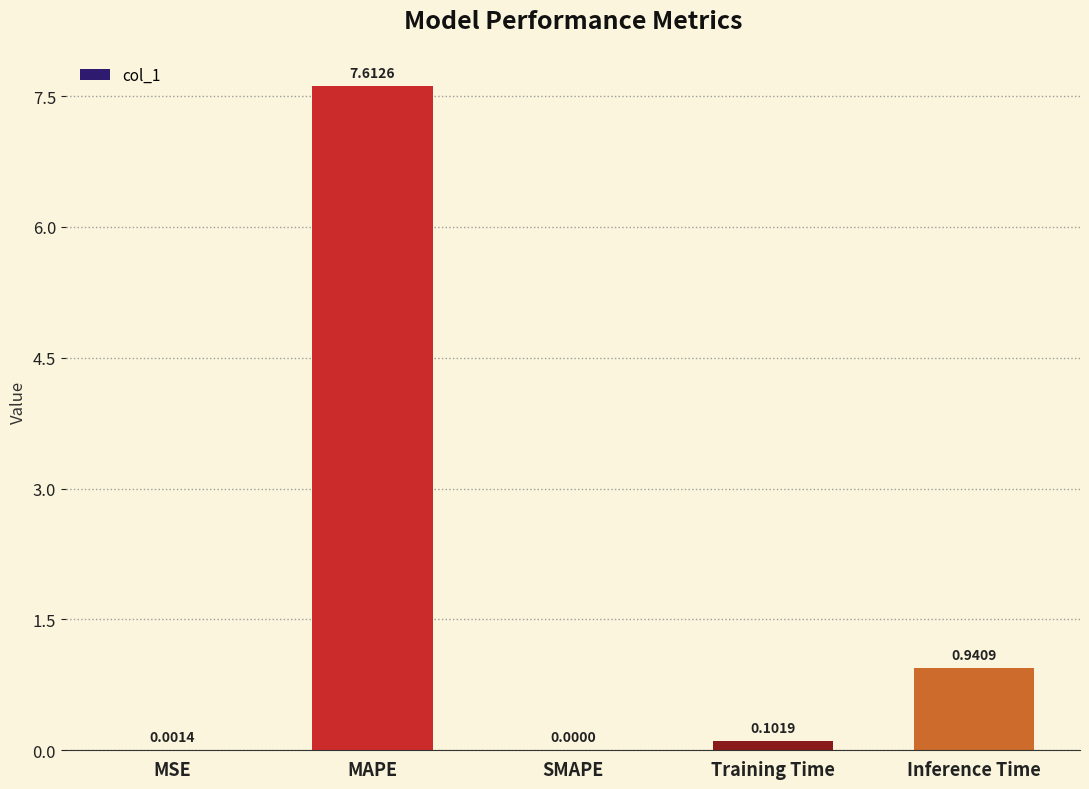

Are the bars grouped side by side (vs. stacked)?

No